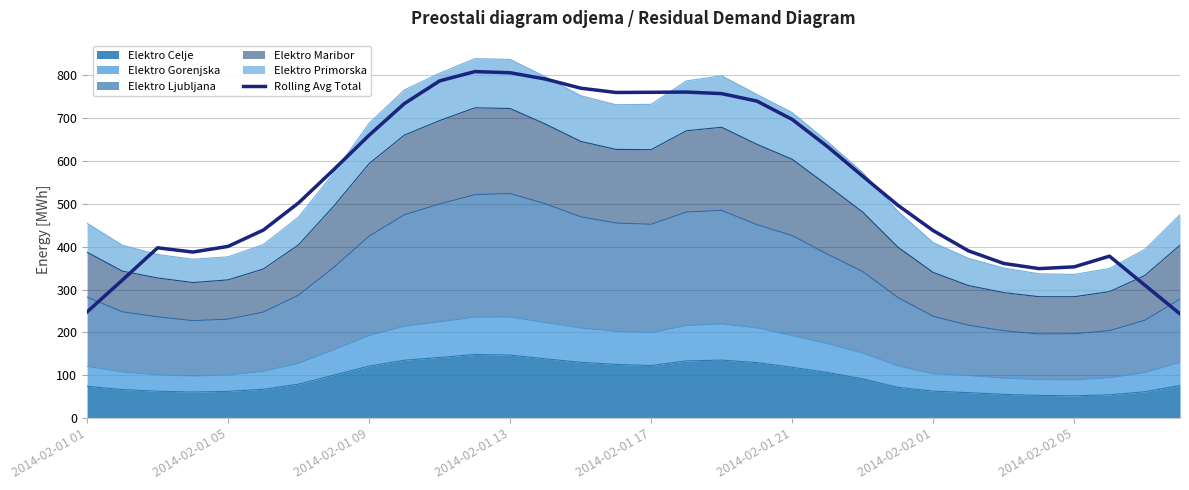

Is it true that the value at 2014-02-01 09 is 659.6?

True